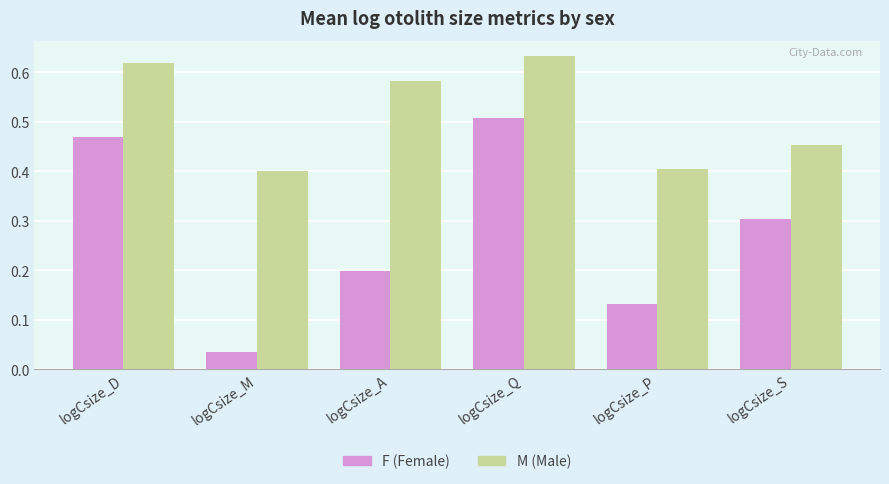

At which category is the sum across all series the highest?

logCsize_Q